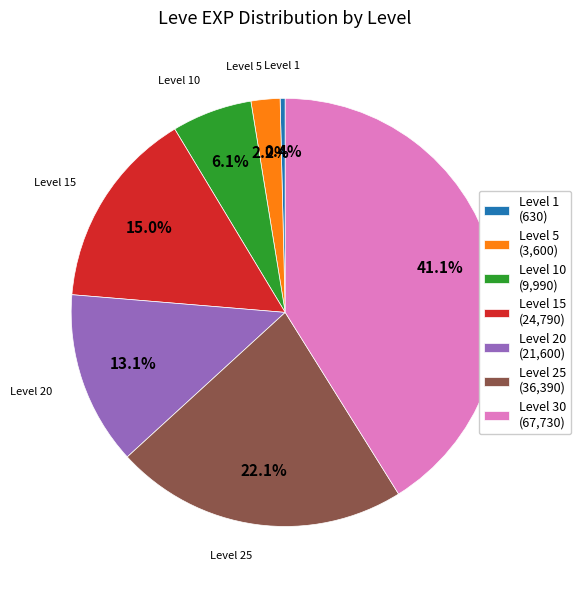

Between Level 25 (36,390) and Level 1 (630), which is larger?

Level 25 (36,390)